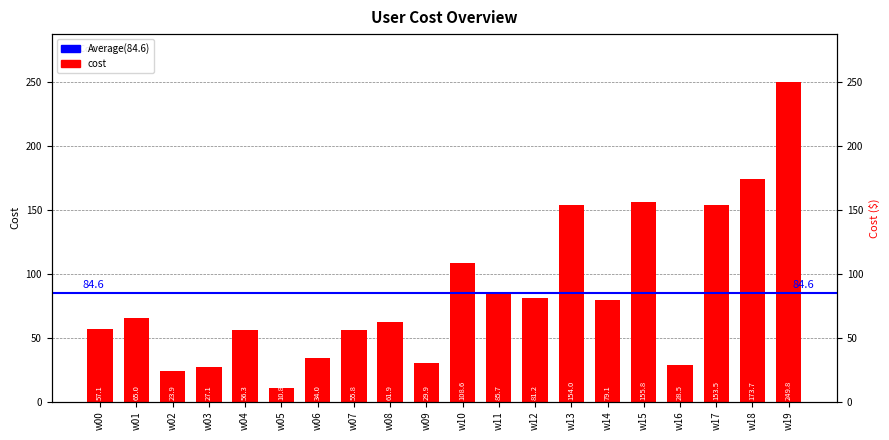

List the labels in order of value, largest first.

w19, w18, w15, w13, w17, w10, w11, w12, w14, w01, w08, w00, w04, w07, w06, w09, w16, w03, w02, w05